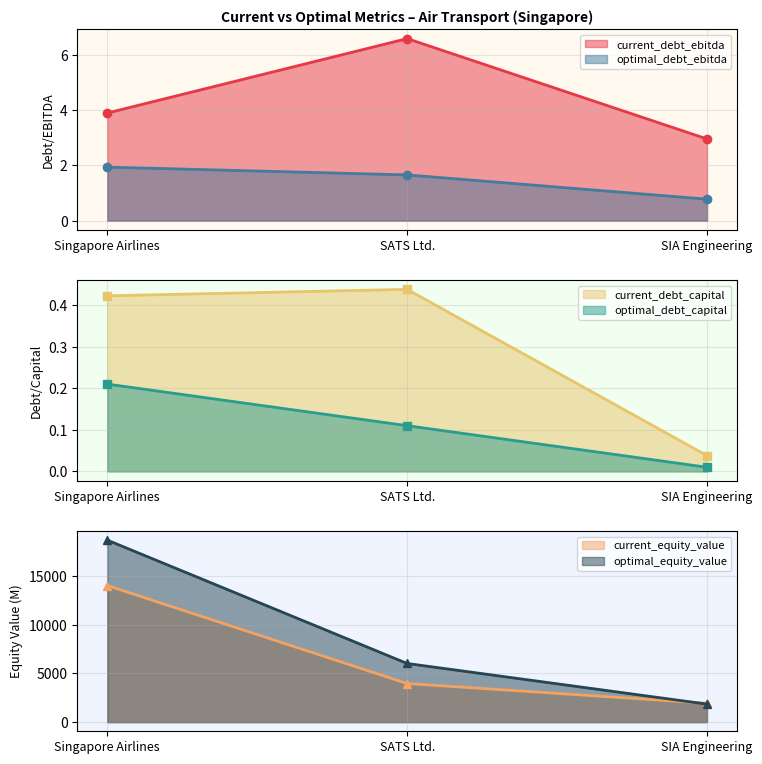

What is the average value of the optimal_debt_ebitda series?

1.5